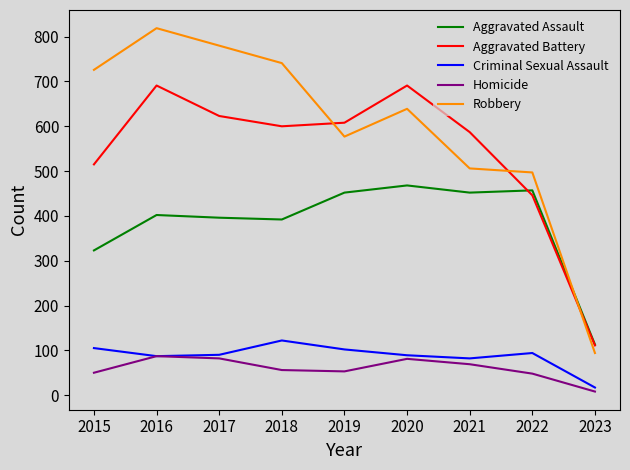

What is the difference between the highest and lowest values at 2016?

732